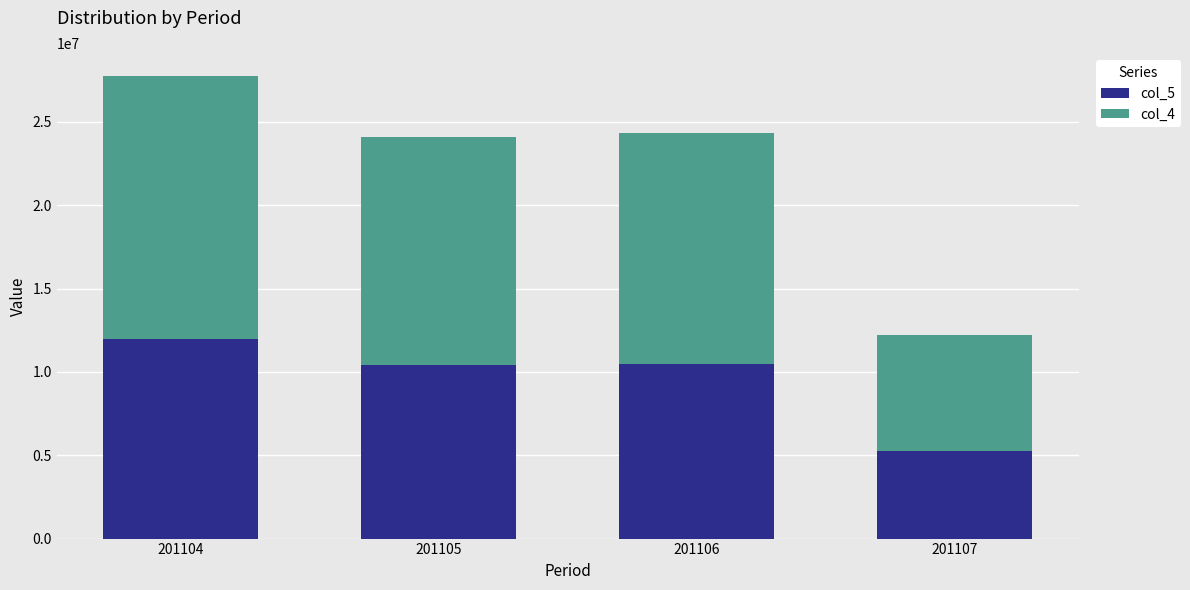

What is the approximate value of col_5 at 201105?

10434602.9